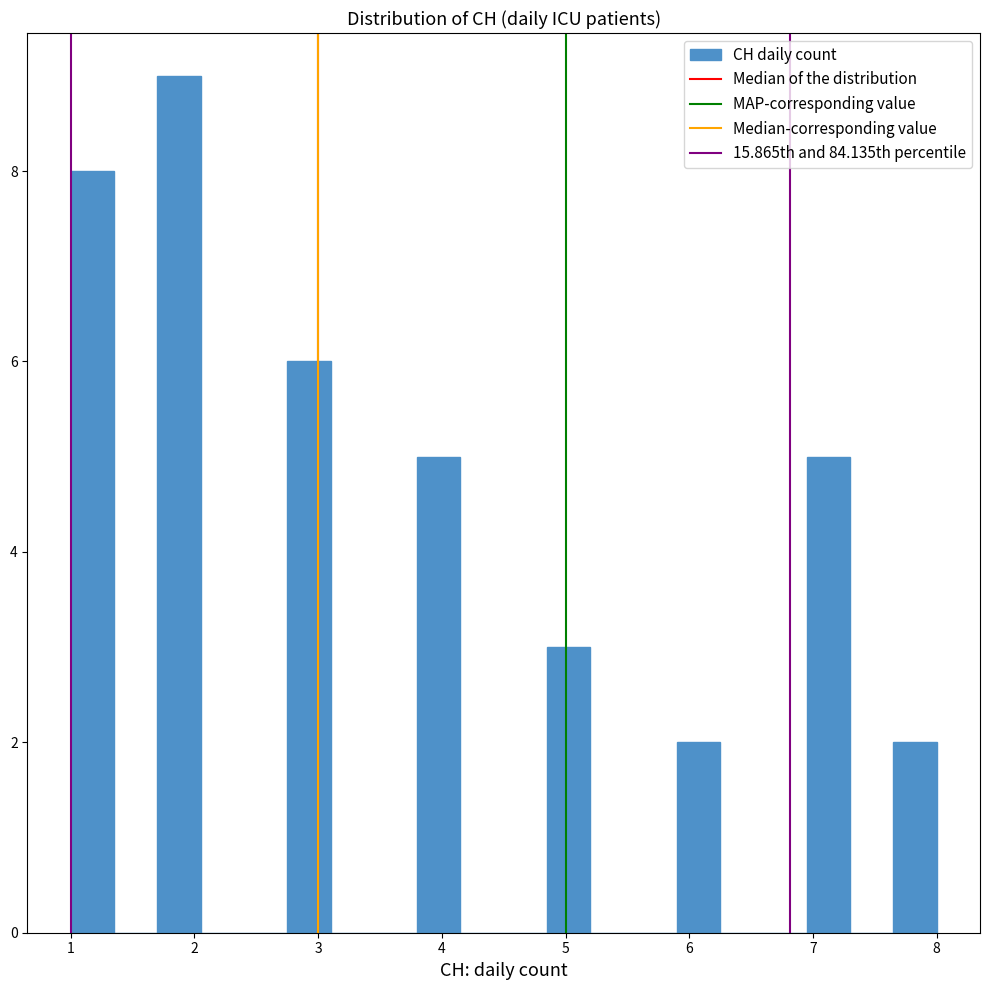

Around what value on the x-axis is the tallest bar? Give the approximate position of its centre, as read against the axis.

1.9